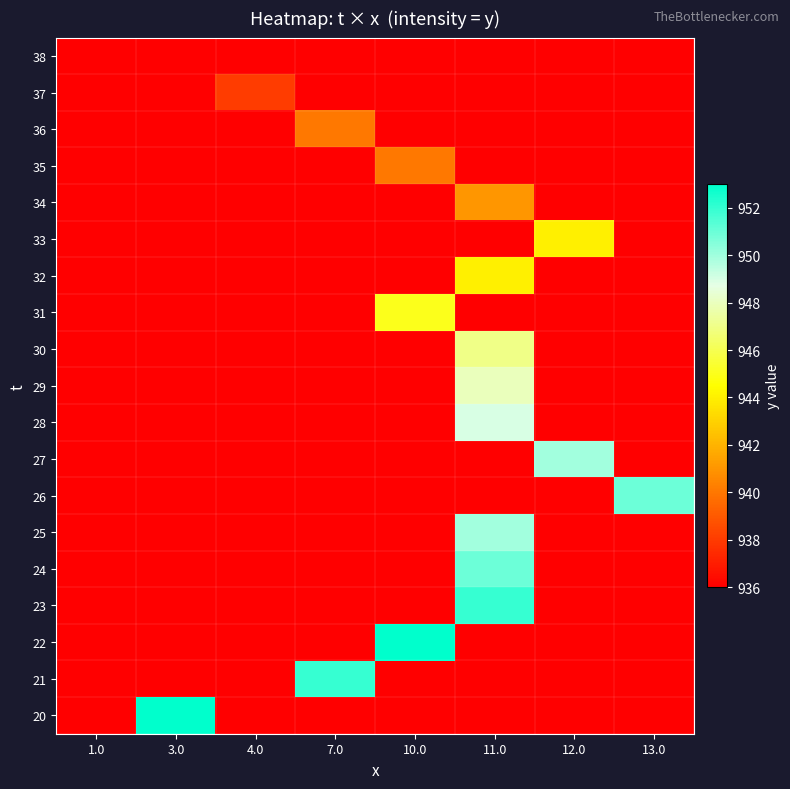

Reading left to right, transcribe all the data shown in this chart.

20: 1.0=936	3.0=953	4.0=936	7.0=936	10.0=936	11.0=936	12.0=936	13.0=936
21: 1.0=936	3.0=936	4.0=936	7.0=952	10.0=936	11.0=936	12.0=936	13.0=936
22: 1.0=936	3.0=936	4.0=936	7.0=936	10.0=953	11.0=936	12.0=936	13.0=936
23: 1.0=936	3.0=936	4.0=936	7.0=936	10.0=936	11.0=952	12.0=936	13.0=936
24: 1.0=936	3.0=936	4.0=936	7.0=936	10.0=936	11.0=951	12.0=936	13.0=936
25: 1.0=936	3.0=936	4.0=936	7.0=936	10.0=936	11.0=950	12.0=936	13.0=936
26: 1.0=936	3.0=936	4.0=936	7.0=936	10.0=936	11.0=936	12.0=936	13.0=951
27: 1.0=936	3.0=936	4.0=936	7.0=936	10.0=936	11.0=936	12.0=950	13.0=936
28: 1.0=936	3.0=936	4.0=936	7.0=936	10.0=936	11.0=949	12.0=936	13.0=936
29: 1.0=936	3.0=936	4.0=936	7.0=936	10.0=936	11.0=948	12.0=936	13.0=936
30: 1.0=936	3.0=936	4.0=936	7.0=936	10.0=936	11.0=947	12.0=936	13.0=936
31: 1.0=936	3.0=936	4.0=936	7.0=936	10.0=945	11.0=936	12.0=936	13.0=936
32: 1.0=936	3.0=936	4.0=936	7.0=936	10.0=936	11.0=944	12.0=936	13.0=936
33: 1.0=936	3.0=936	4.0=936	7.0=936	10.0=936	11.0=936	12.0=944	13.0=936
34: 1.0=936	3.0=936	4.0=936	7.0=936	10.0=936	11.0=941	12.0=936	13.0=936
35: 1.0=936	3.0=936	4.0=936	7.0=936	10.0=940	11.0=936	12.0=936	13.0=936
36: 1.0=936	3.0=936	4.0=936	7.0=940	10.0=936	11.0=936	12.0=936	13.0=936
37: 1.0=936	3.0=936	4.0=938	7.0=936	10.0=936	11.0=936	12.0=936	13.0=936
38: 1.0=936	3.0=936	4.0=936	7.0=936	10.0=936	11.0=936	12.0=936	13.0=936